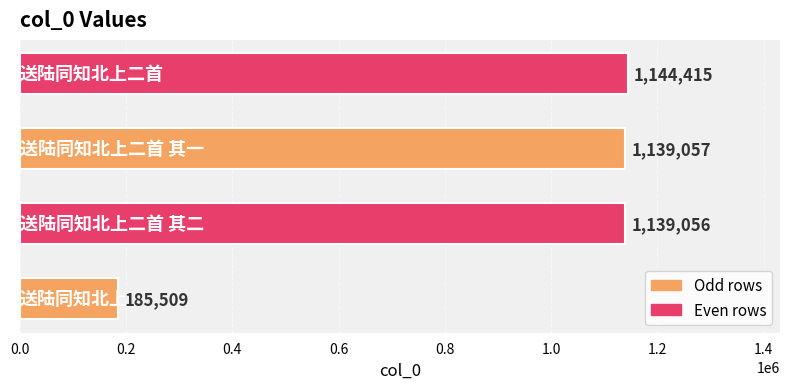

What is the greatest value displayed?

1144415